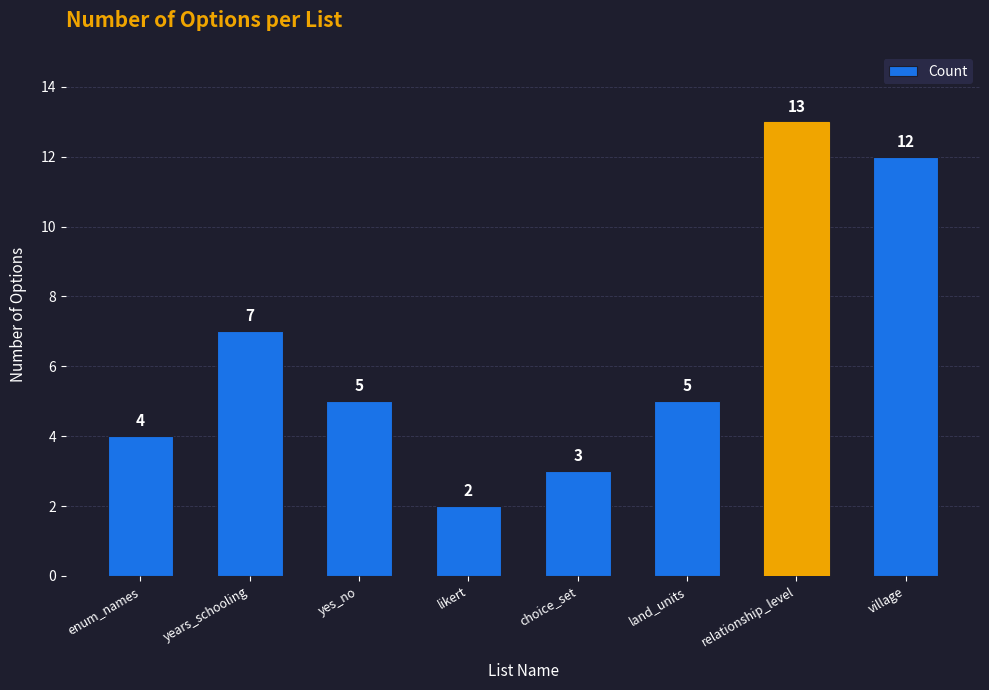

Reading left to right, extract all data points from this chart.

4	7	5	2	3	5	13	12